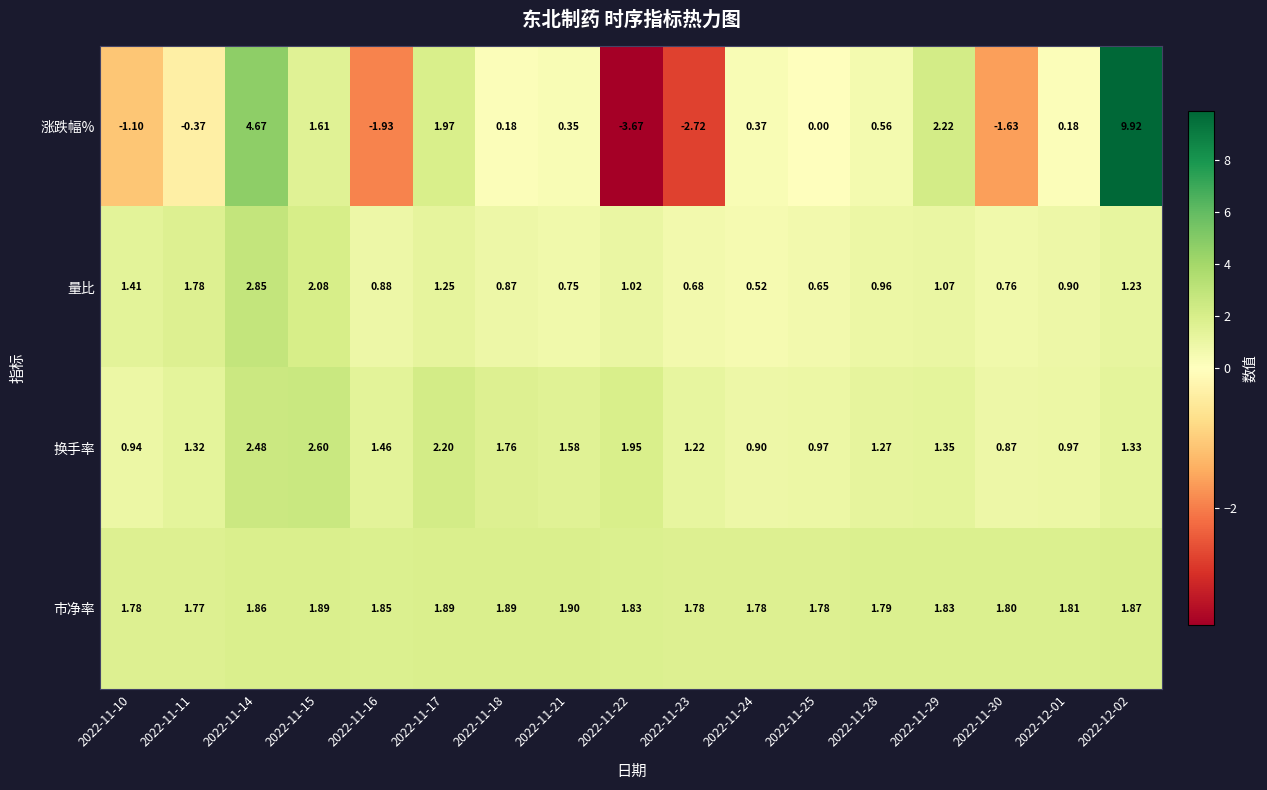

Which series has the largest range (max minus min)?

涨跌幅%